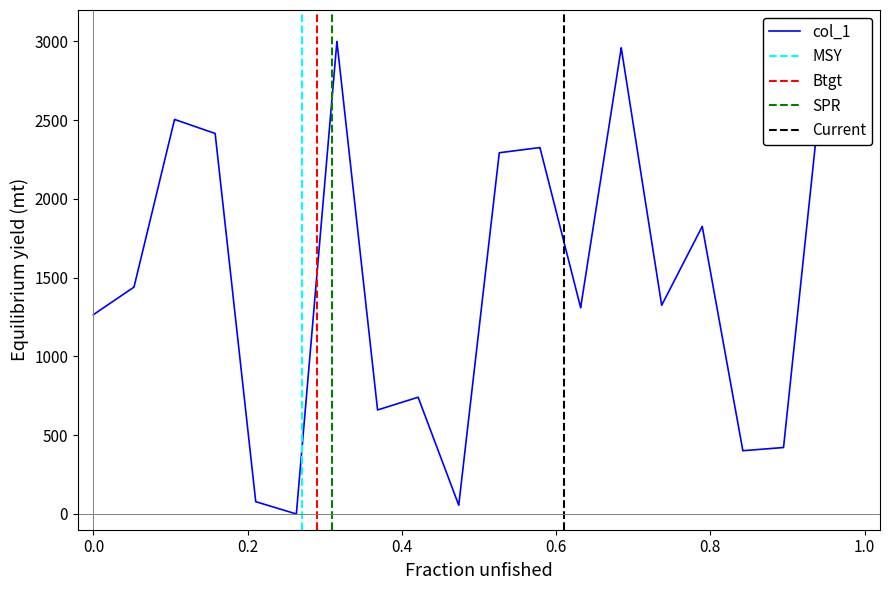

What is the highest value of the col_1 series?

3000.0